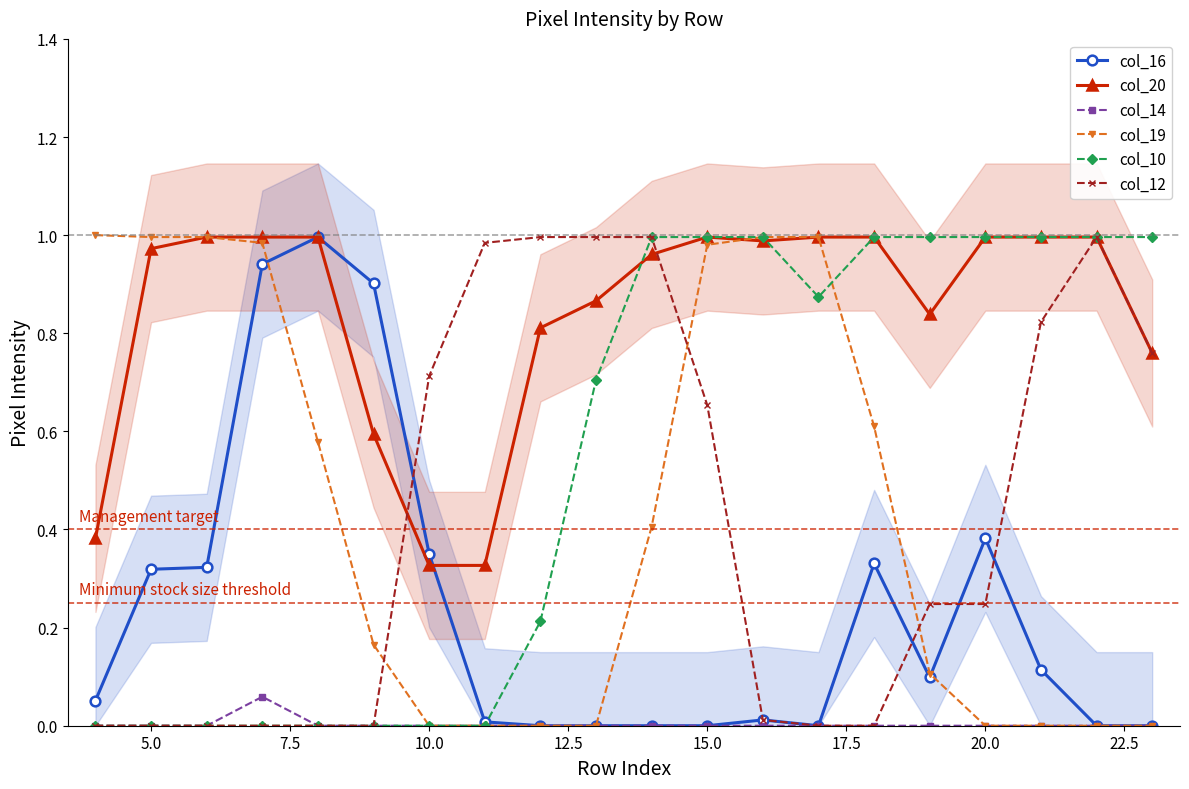

Reading left to right, extract all data points from this chart.

col_16: 0.1	0.3	0.3	0.9	1.0	0.9	0.4	0.0	0.0	0.0	0.0	0.0	0.0	0.0	0.3	0.1	0.4	0.1	0.0	0.0
col_20: 0.4	1.0	1.0	1.0	1.0	0.6	0.3	0.3	0.8	0.9	1.0	1.0	1.0	1.0	1.0	0.8	1.0	1.0	1.0	0.8
col_14: 0.0	0.0	0.0	0.1	0.0	0.0	0.0	0.0	0.0	0.0	0.0	0.0	0.0	0.0	0.0	0.0	0.0	0.0	0.0	0.0
col_19: 1.0	1.0	1.0	1.0	0.6	0.2	0.0	0.0	0.0	0.0	0.4	1.0	1.0	1.0	0.6	0.1	0.0	0.0	0.0	0.0
col_10: 0.0	0.0	0.0	0.0	0.0	0.0	0.0	0.0	0.2	0.7	1.0	1.0	1.0	0.9	1.0	1.0	1.0	1.0	1.0	1.0
col_12: 0.0	0.0	0.0	0.0	0.0	0.0	0.7	1.0	1.0	1.0	1.0	0.7	0.0	0.0	0.0	0.2	0.2	0.8	1.0	0.8